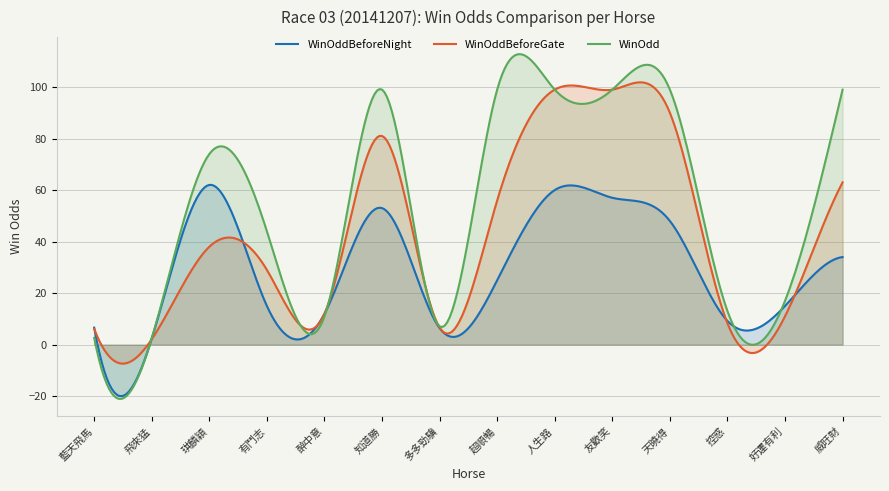

Does the chart have visible grid lines?

Yes